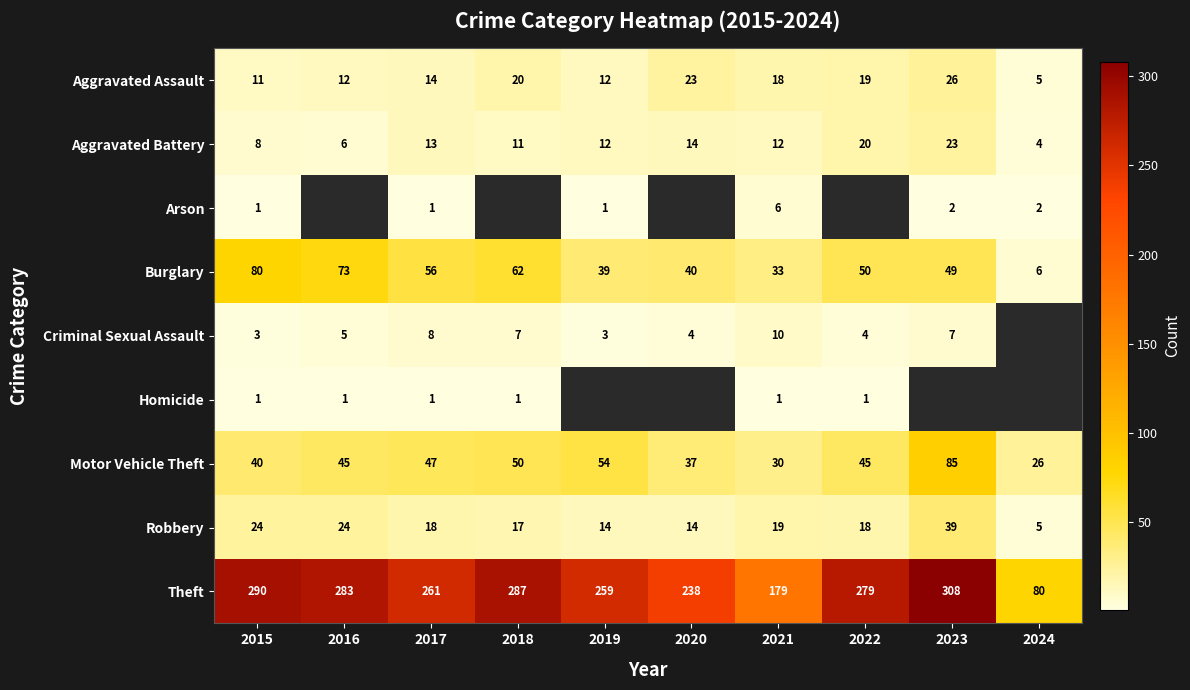

The value of Motor Vehicle Theft at 2017 is 76.2. True or false?

False